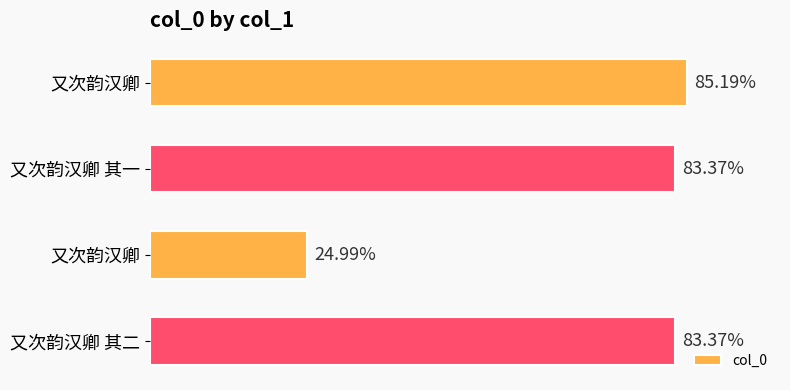

Are the bars horizontal?

Yes